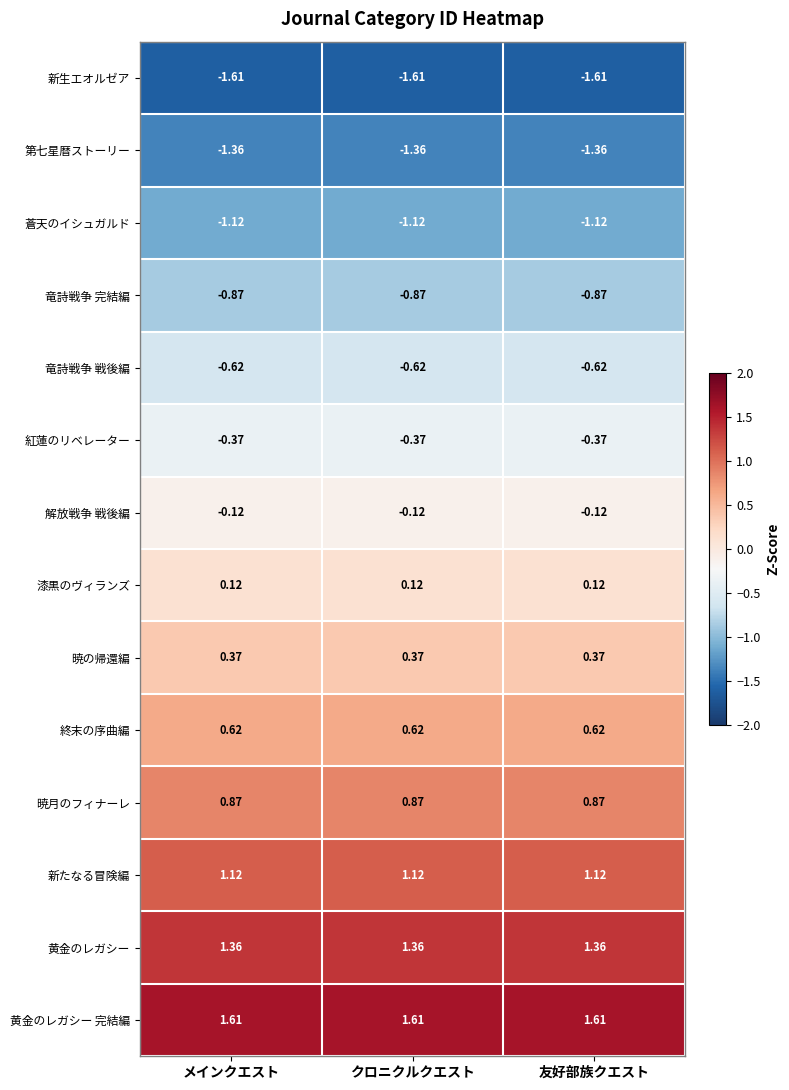

Which series has the largest total across all categories?

黄金のレガシー 完結編